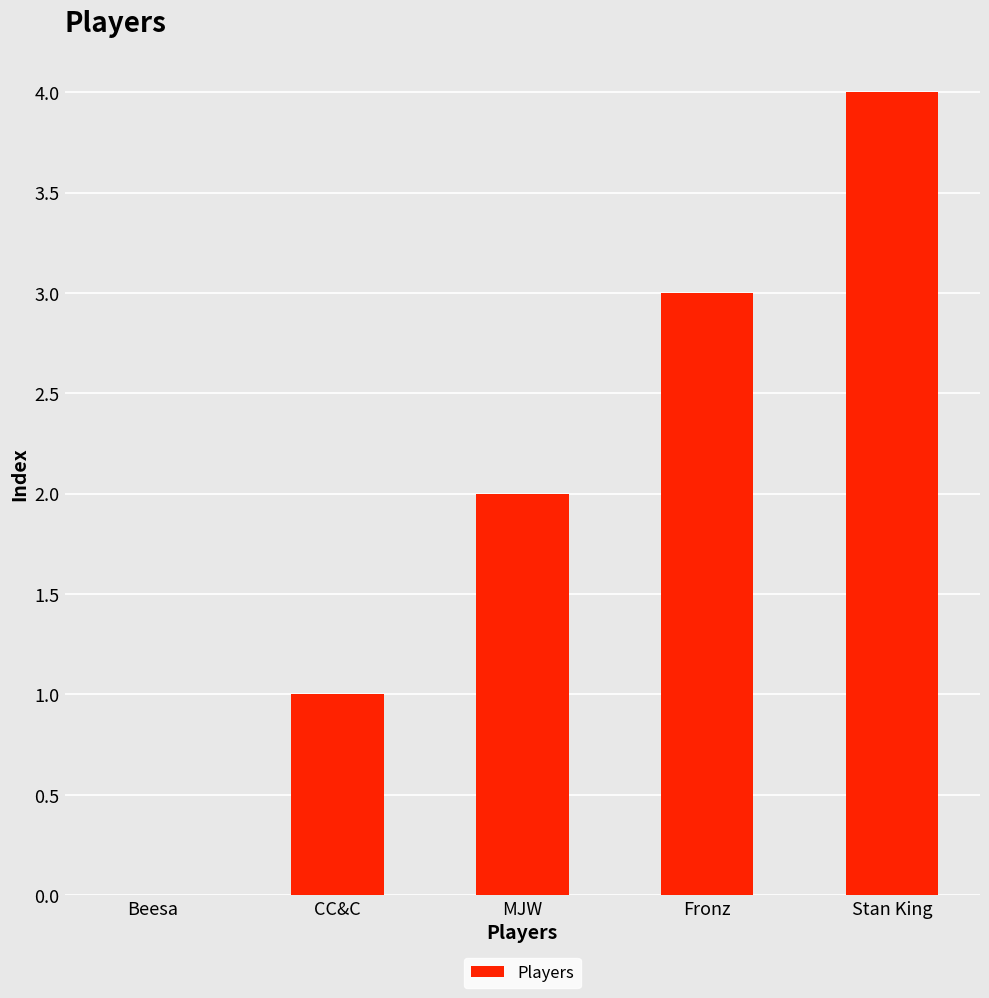

What is the greatest value displayed?

4